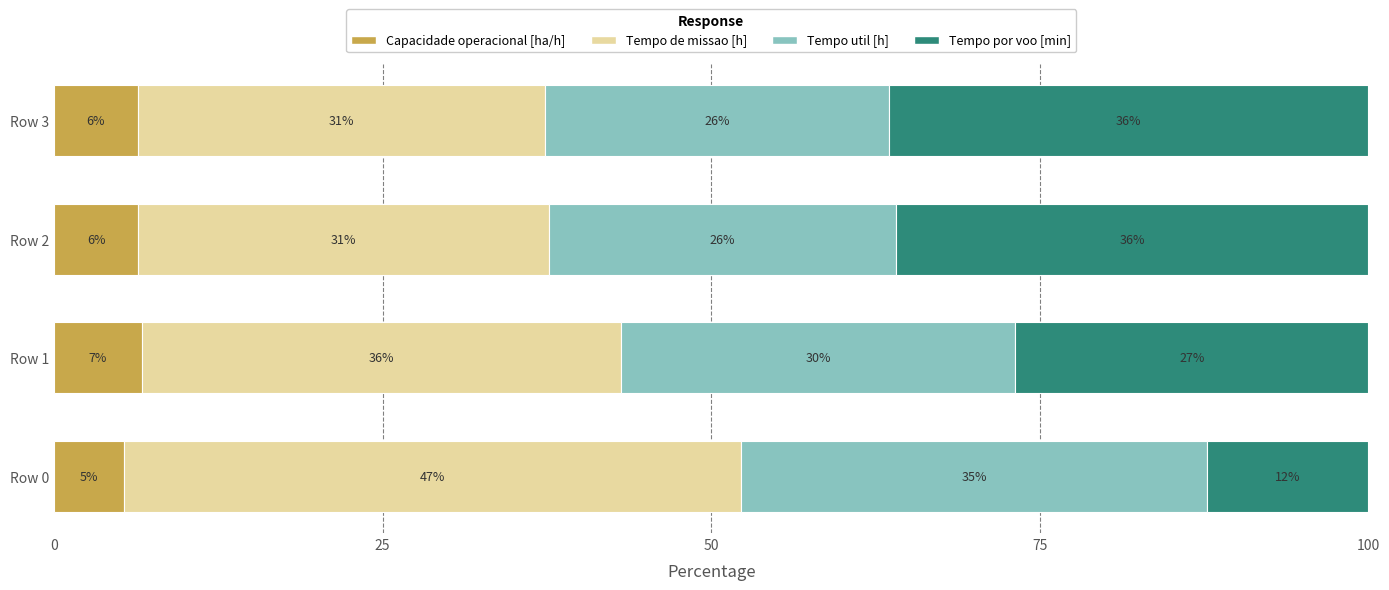

What is the lowest value of the Capacidade operacional [ha/h] series?

5.3